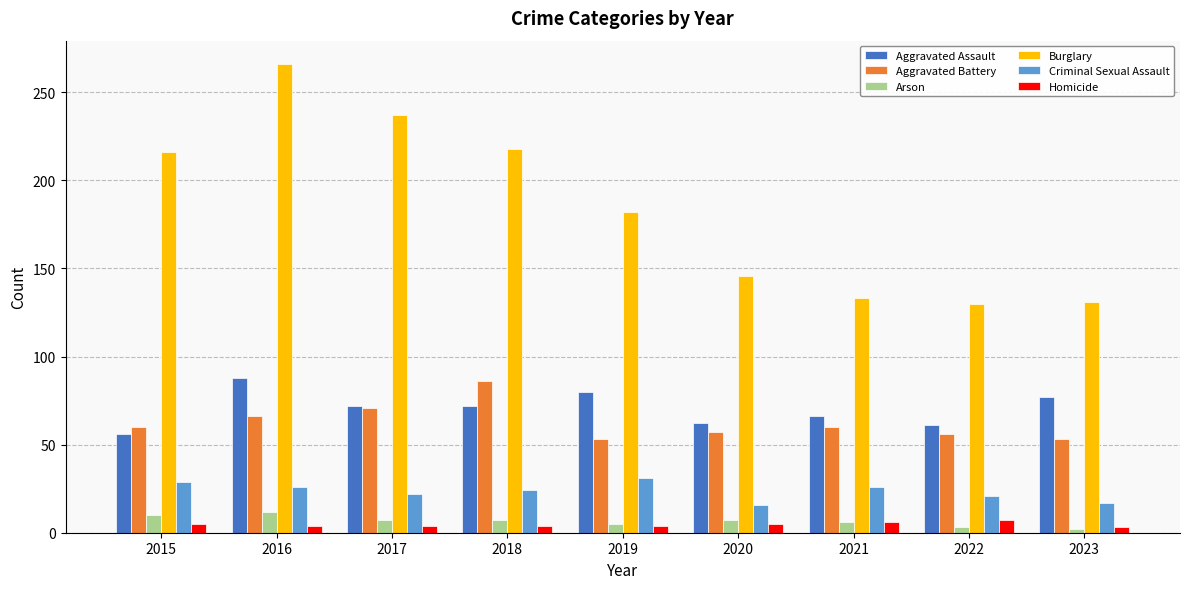

Are the bars horizontal?

No